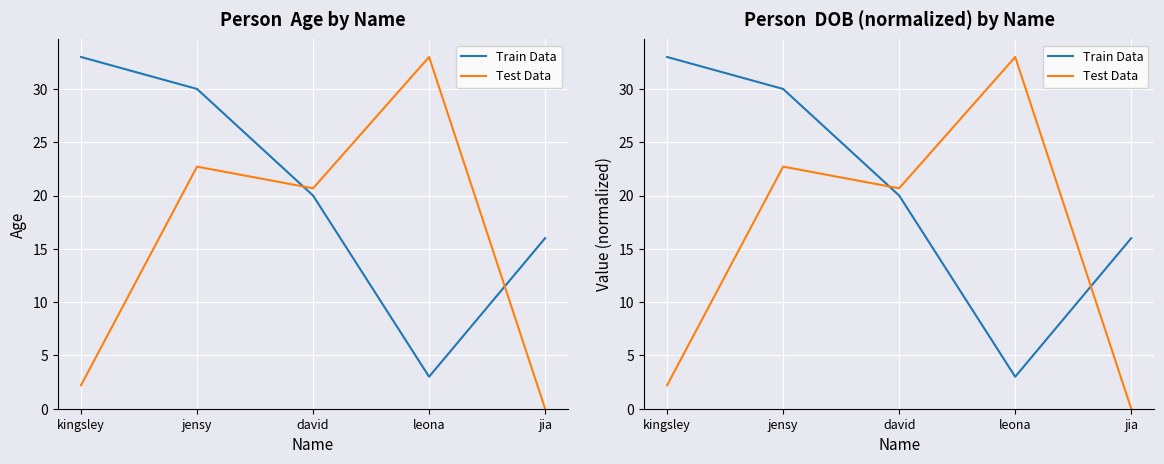

At which label does Train Data reach its minimum?

leona